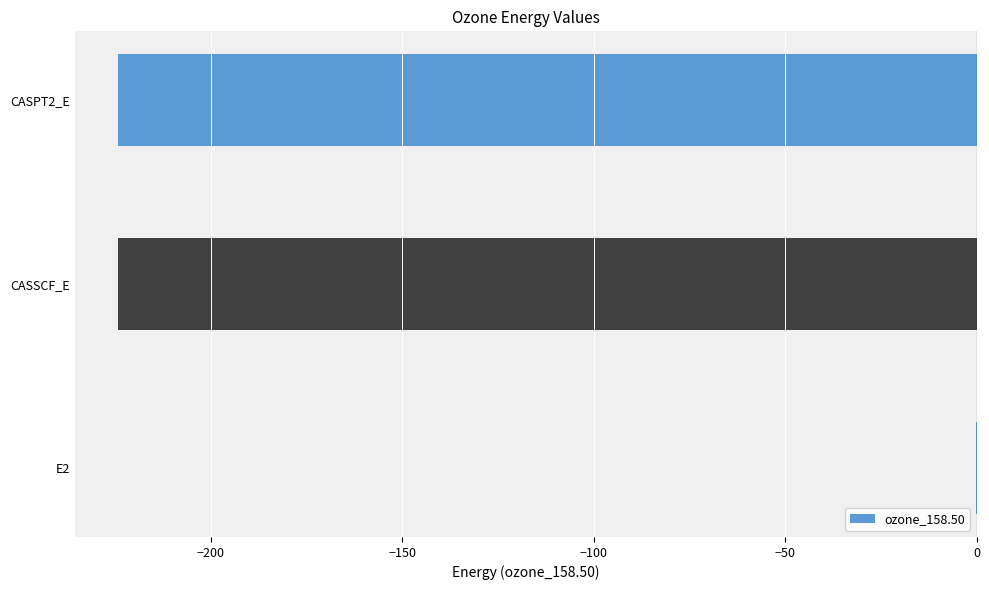

The chart shows a value of -224.3 at CASSCF_E. True or false?

True